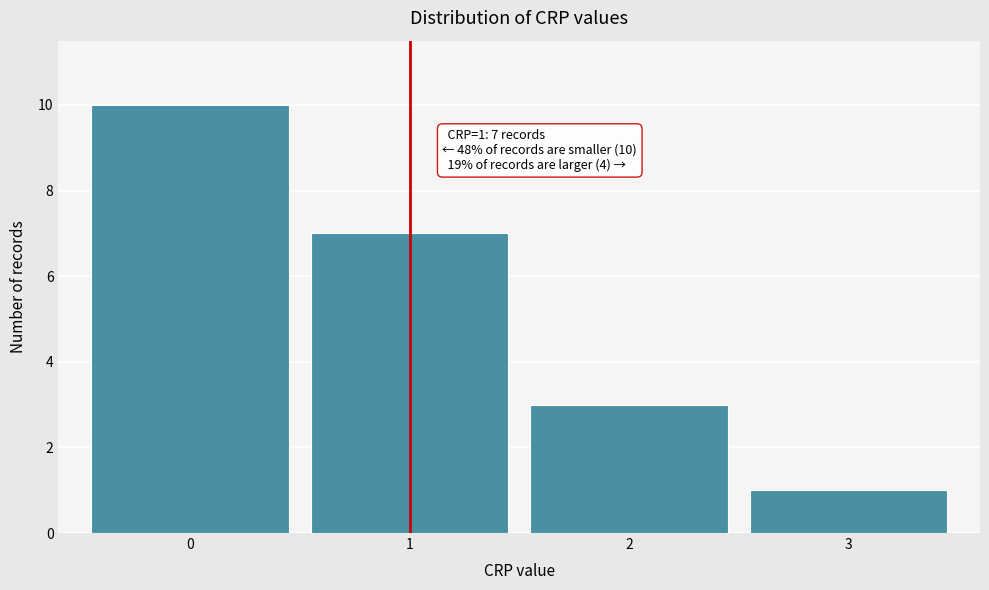

Which range on the x-axis has the tallest bar?

-0.5 to 0.5